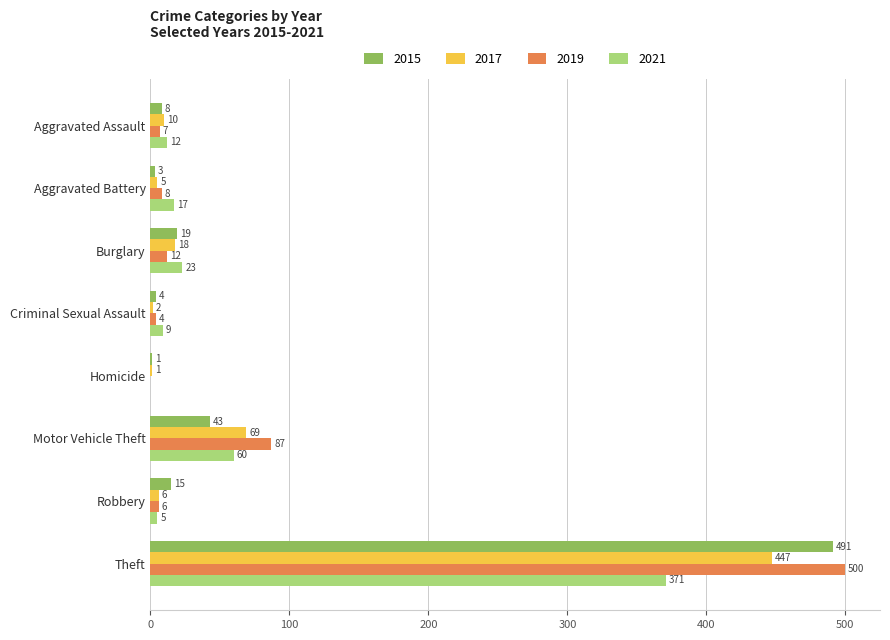

Is it true that 2015 equals 4 at Criminal Sexual Assault?

True